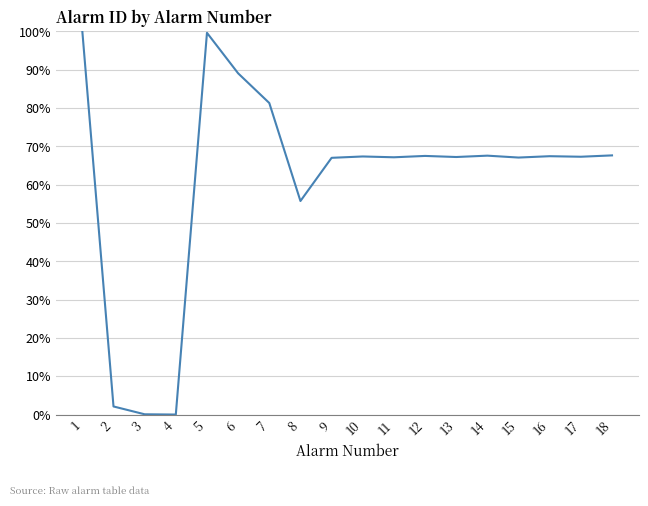

The chart shows a value of 1.5 at 5. True or false?

False